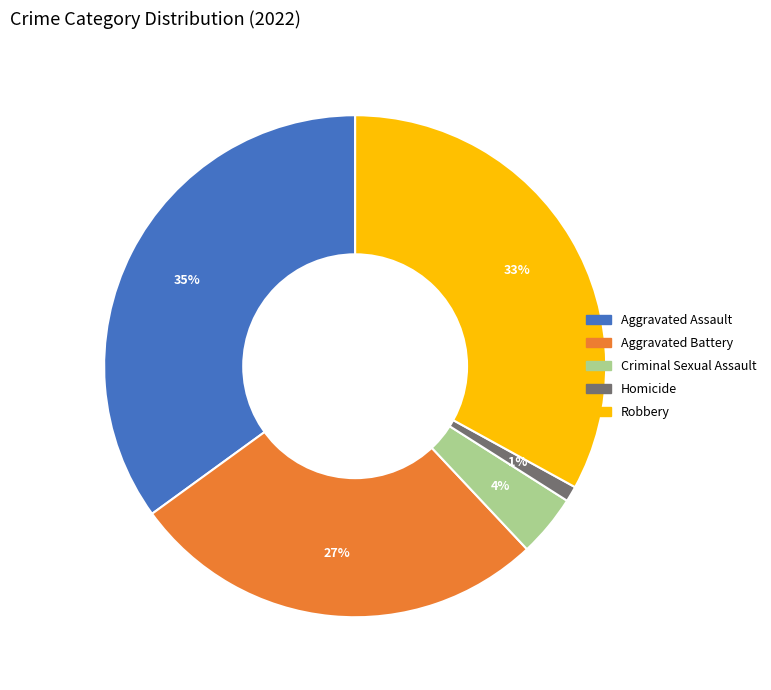

How many segments does this pie chart have?

5